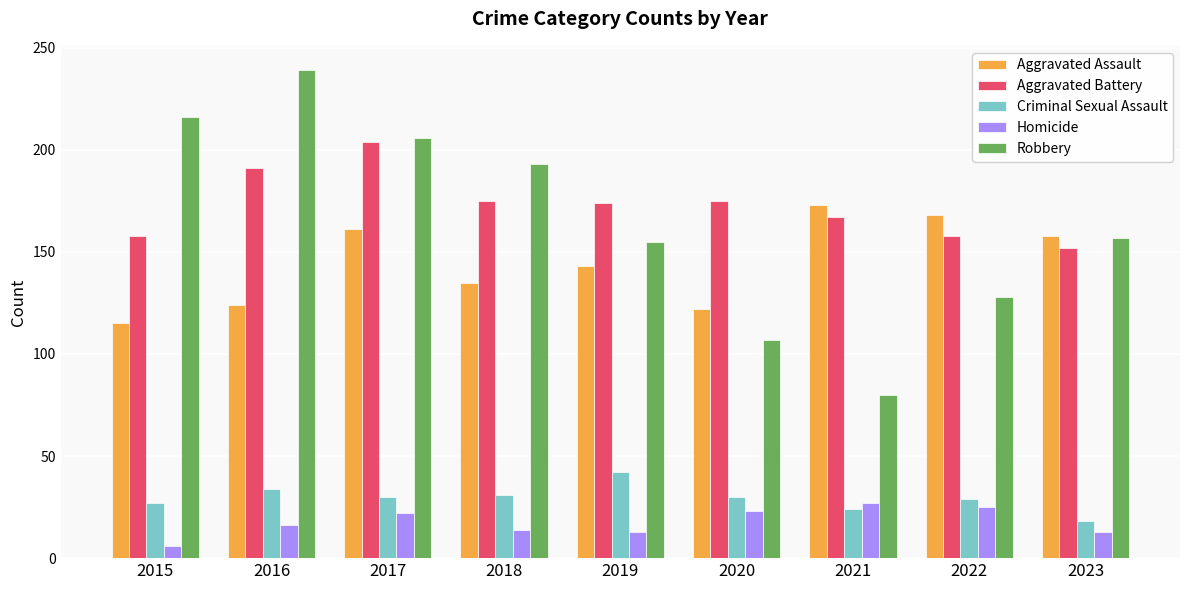

The Criminal Sexual Assault series shows 42 at 2017. True or false?

False